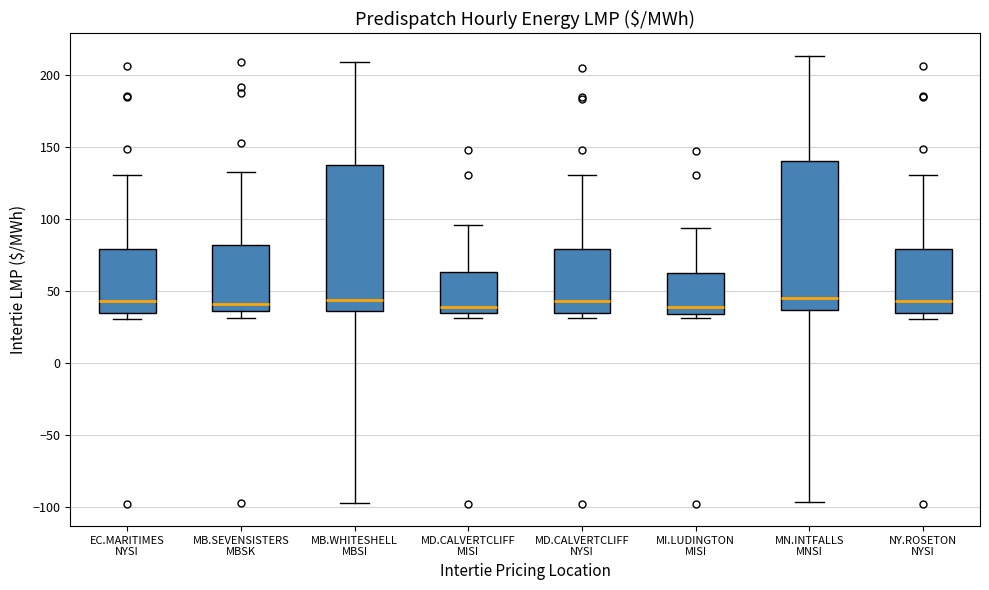

Reading left to right, read every box against the y-axis: the position of its median line, the range the box covers, and the ends of its whiskers. The values are not printed on the chart, so give them approximately, as read against the axis.

EC.MARITIMES NYSI: median 45, box 35 to 80, whiskers 30 to 130
MB.SEVENSISTERS MBSK: median 40, box 35 to 80, whiskers 30 to 130
MB.WHITESHELL MBSI: median 45, box 35 to 135, whiskers -95 to 210
MD.CALVERTCLIFF MISI: median 40, box 35 to 65, whiskers 30 to 95
MD.CALVERTCLIFF NYSI: median 45, box 35 to 80, whiskers 30 to 130
MI.LUDINGTON MISI: median 40, box 35 to 60, whiskers 30 to 95
MN.INTFALLS MNSI: median 45, box 35 to 140, whiskers -95 to 215
NY.ROSETON NYSI: median 45, box 35 to 80, whiskers 30 to 130